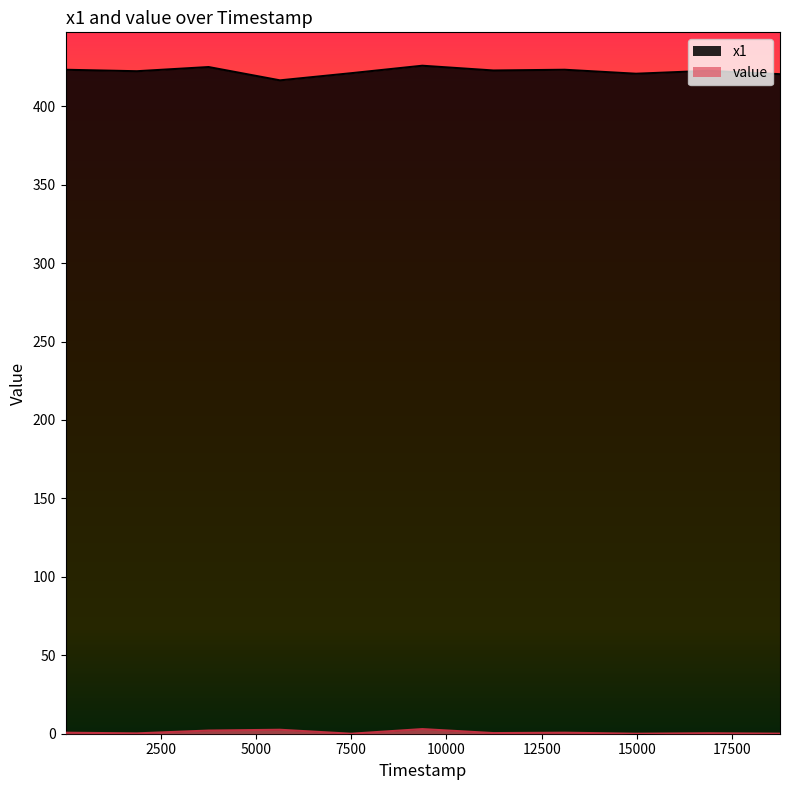

Rank the categories by value value from highest to lowest.

9366, 5630, 3757, 13102, 7, 11232, 16867, 1875, 18752, 14974, 3, 7497